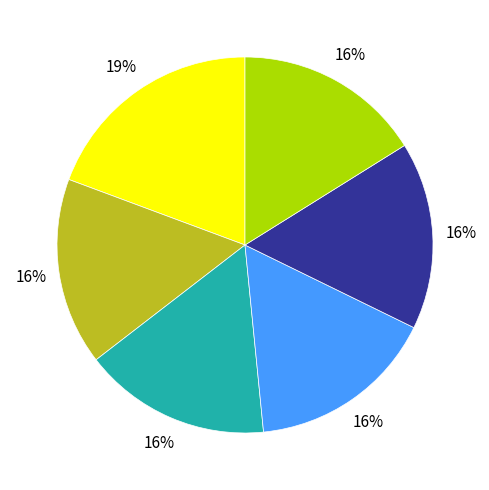

How many segments does this pie chart have?

6